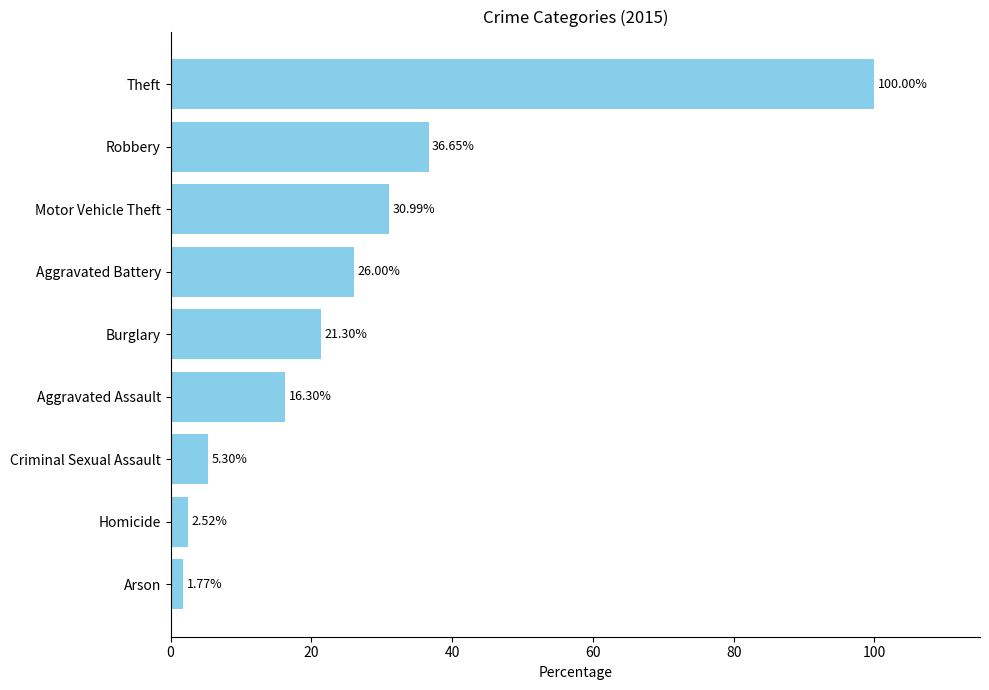

List the labels in order of value, smallest first.

Arson, Homicide, Criminal Sexual Assault, Aggravated Assault, Burglary, Aggravated Battery, Motor Vehicle Theft, Robbery, Theft